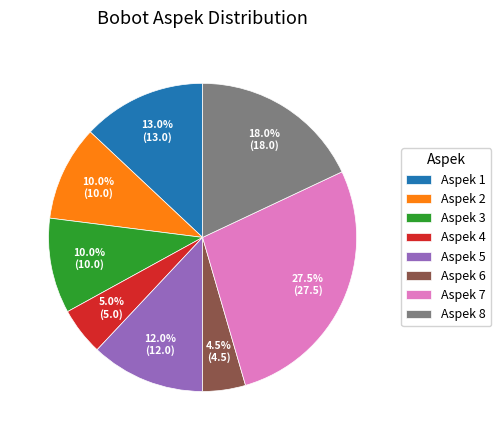

To the nearest percent, what portion does Aspek 4 represent?

5%